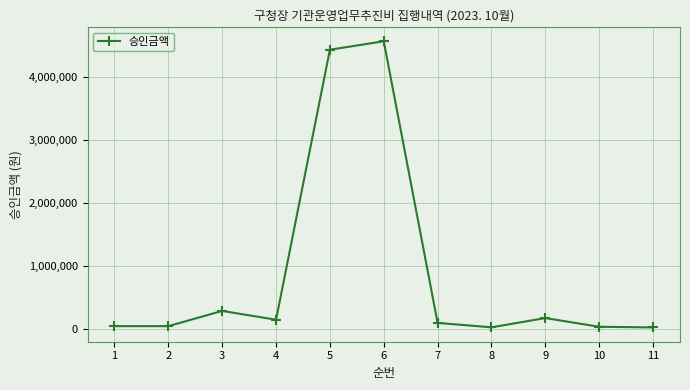

What is the greatest value displayed?

4560000